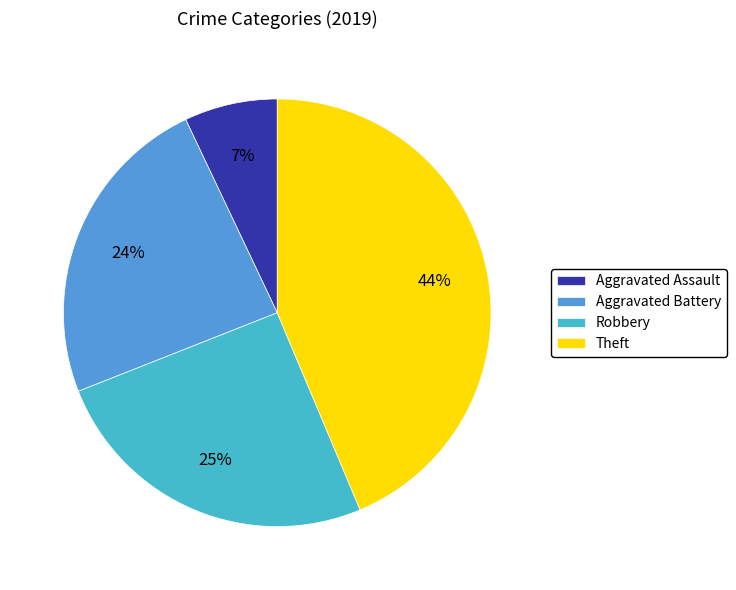

Is there a majority slice in this chart?

No